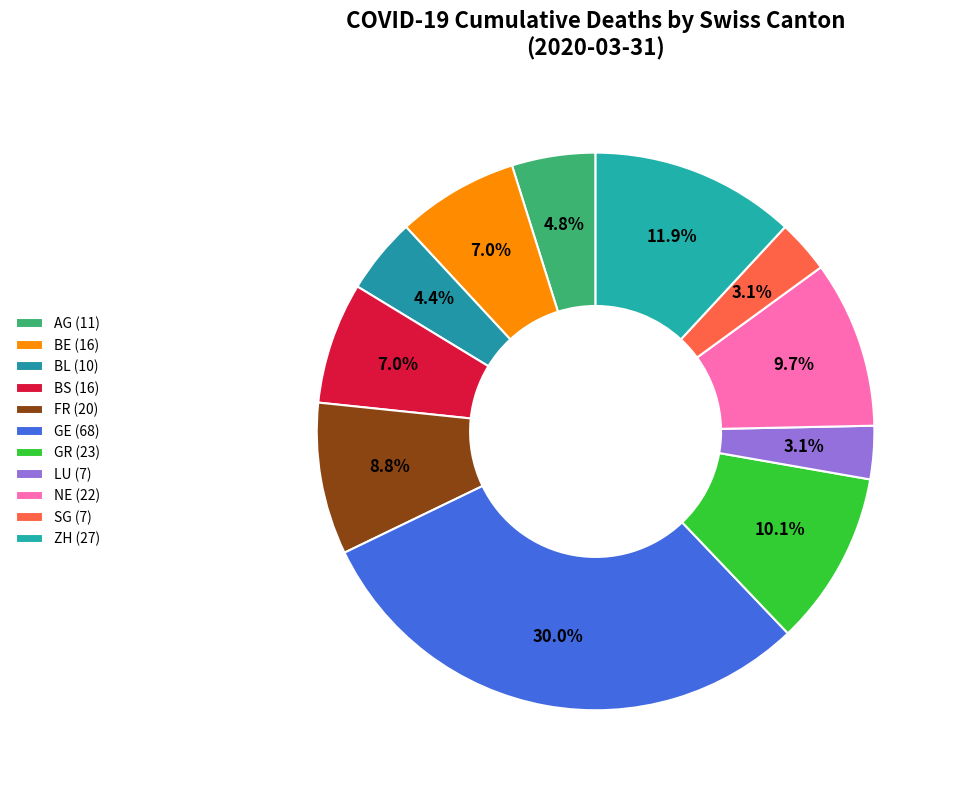

How many slices are in this pie chart?

11